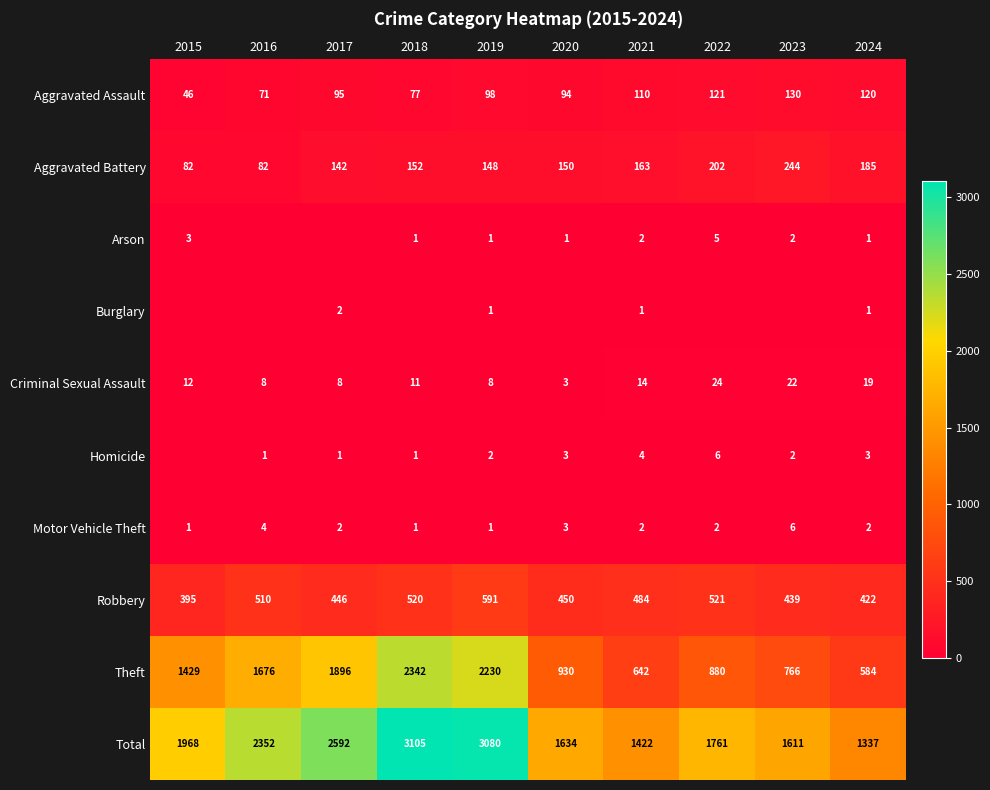

What is the difference between the Theft values at 2019 and 2020?

1300